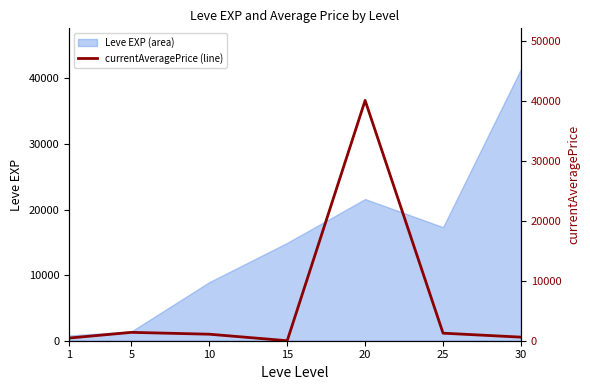

True or false: the data has more than 2 interior local peaks.

False